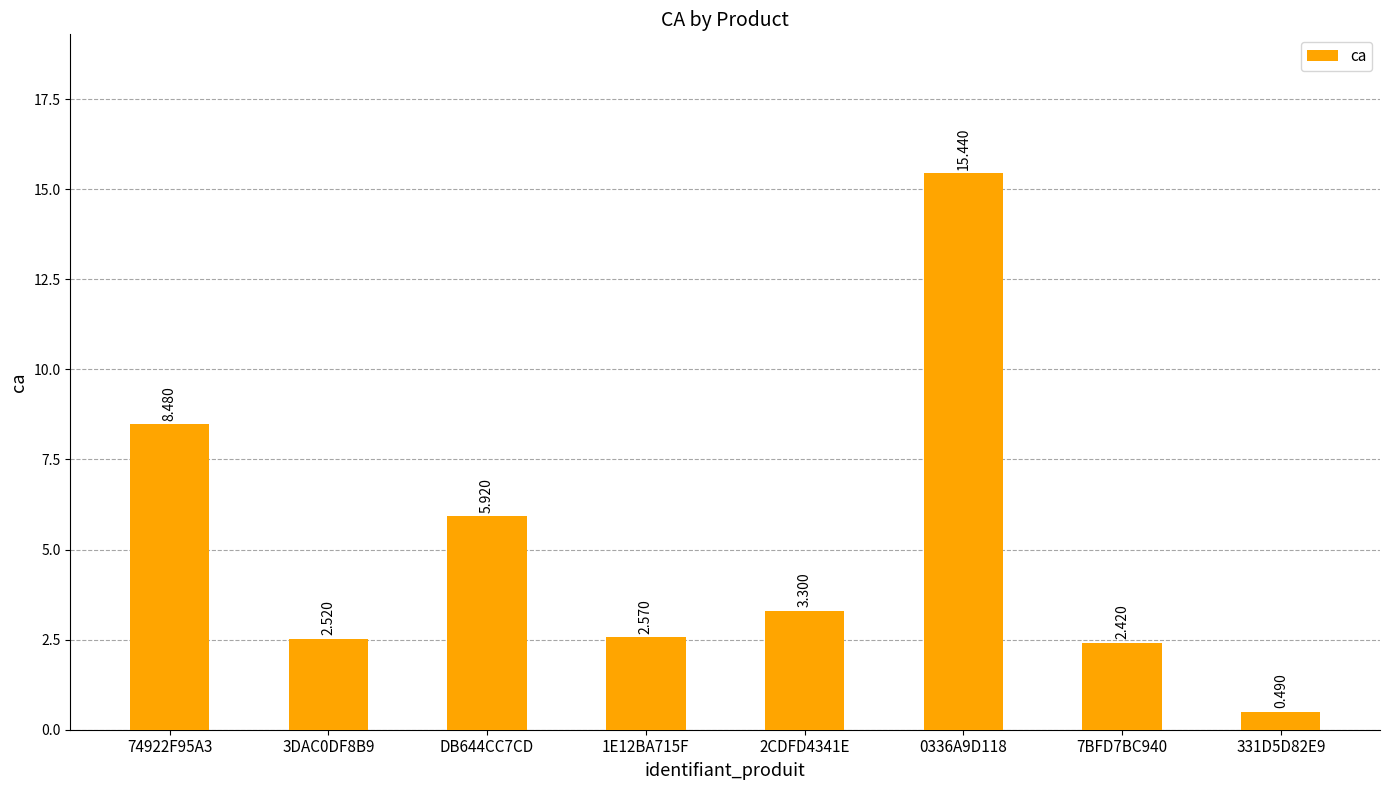

At which category does the chart reach its peak across all series?

0336A9D118